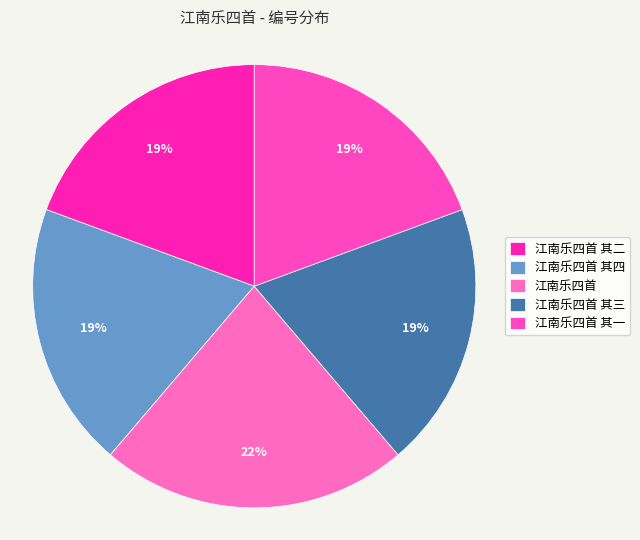

To the nearest percent, what is the combined percentage of 江南乐四首 其二 and 江南乐四首 其四?

39%